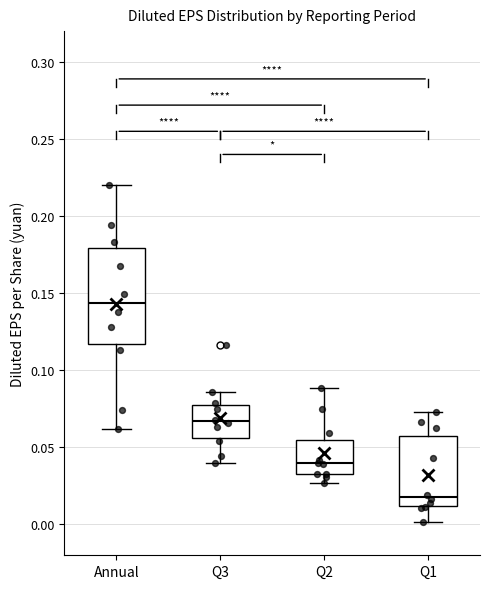

Reading left to right, read every box against the y-axis: the position of its median line, the range the box covers, and the ends of its whiskers. The values are not printed on the chart, so give them approximately, as read against the axis.

Annual: median 0.145, box 0.115 to 0.180, whiskers 0.060 to 0.220
Q3: median 0.065, box 0.055 to 0.080, whiskers 0.040 to 0.085
Q2: median 0.040, box 0.030 to 0.055, whiskers 0.025 to 0.090
Q1: median 0.020, box 0.010 to 0.060, whiskers 0.000 to 0.075